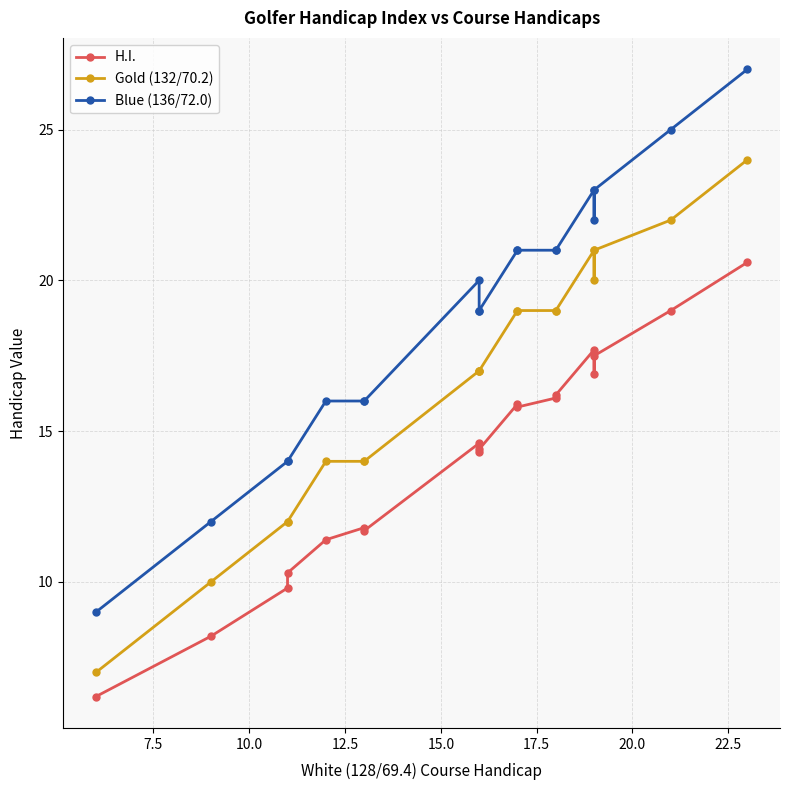

True or false: Gold (132/70.2) has a value of 27.9 at 12.

False